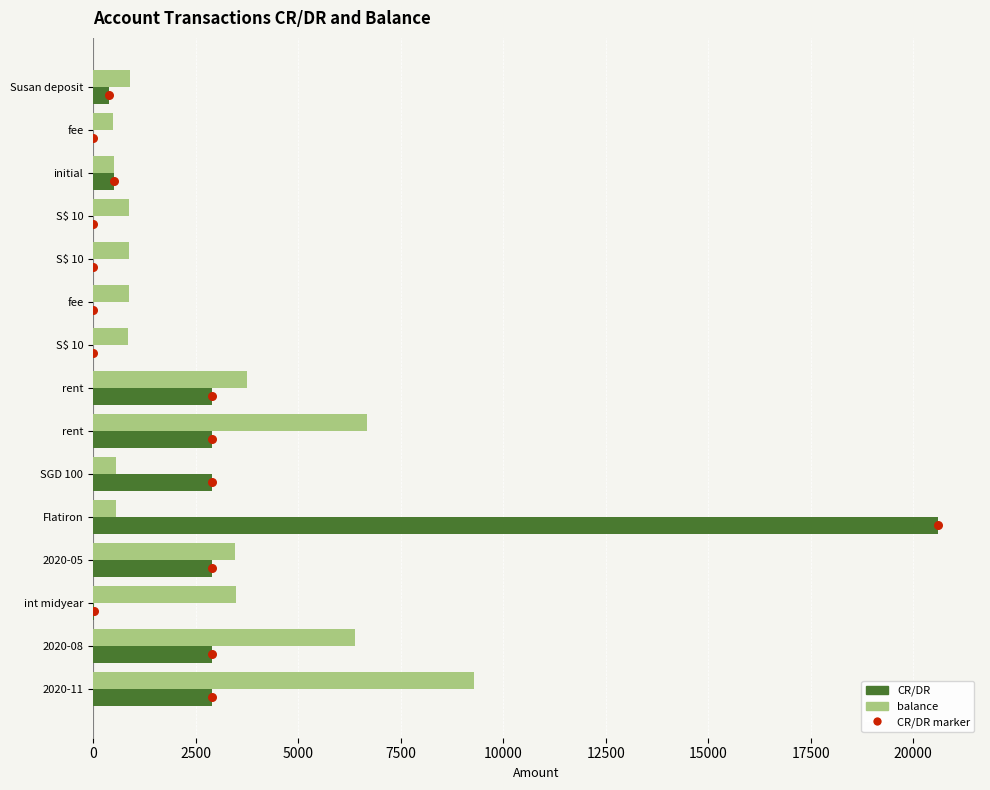

Which series has the largest total across all categories?

balance